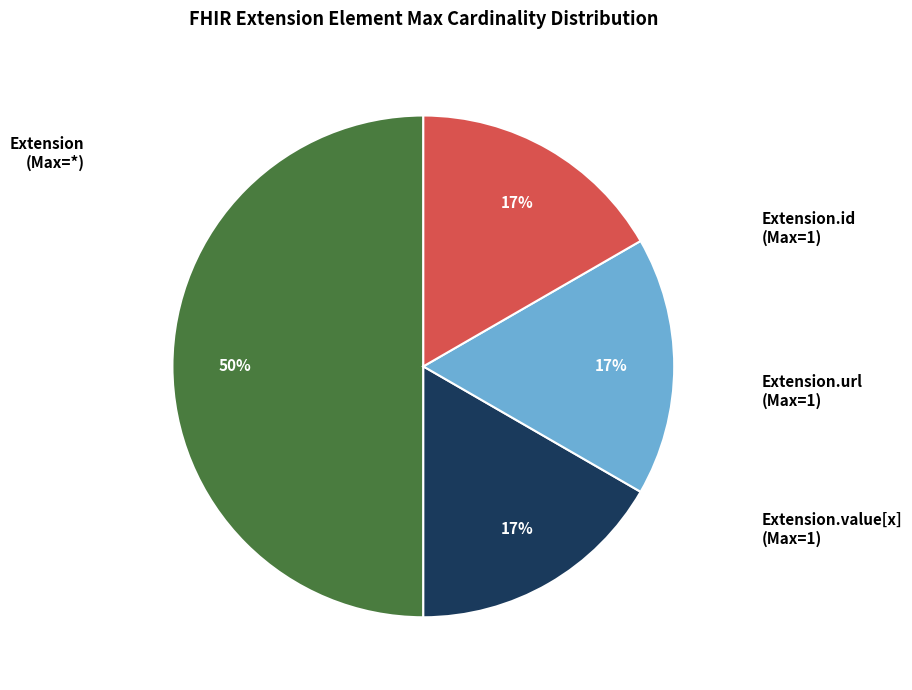

To the nearest percent, what is the difference between the largest and smallest slice percentages?

33%